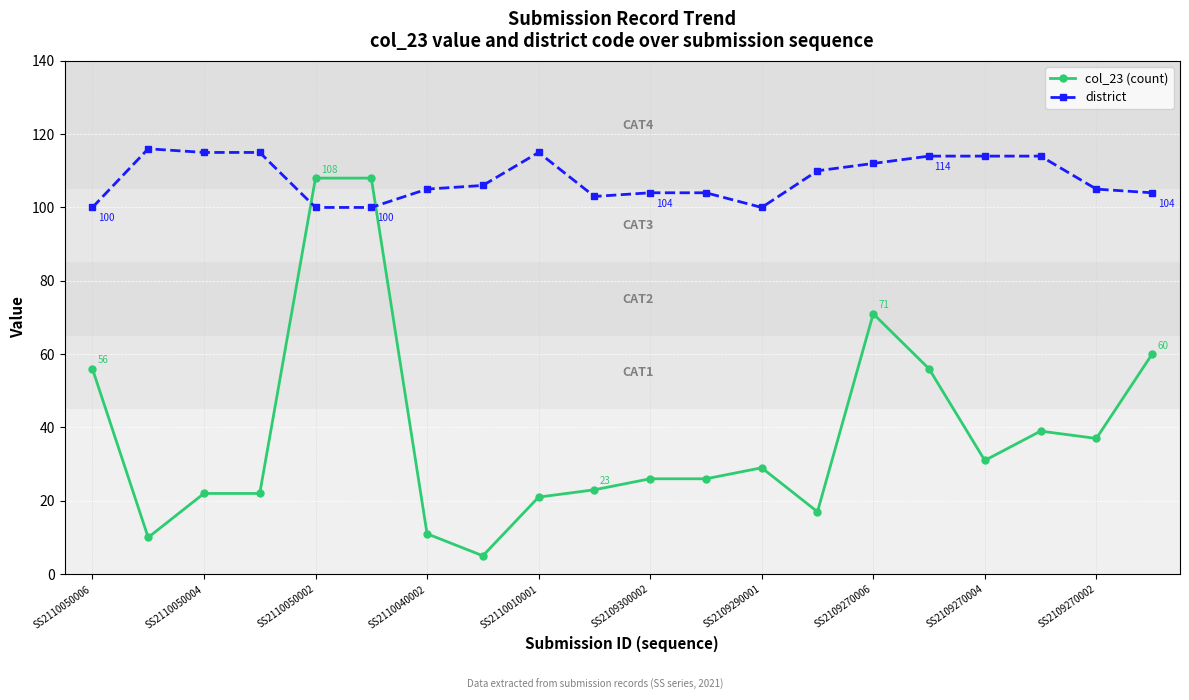

At how many categories does at least one series exceed 16?

20